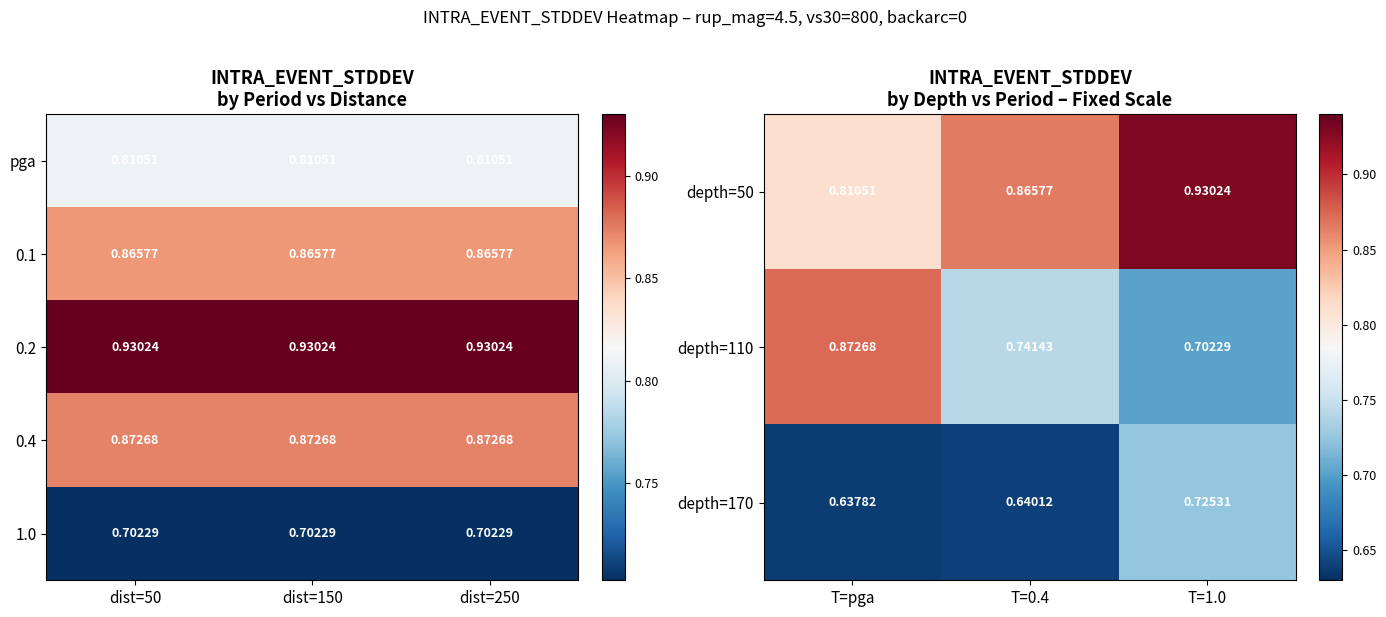

At which label does depth=110 reach its peak?

T=pga